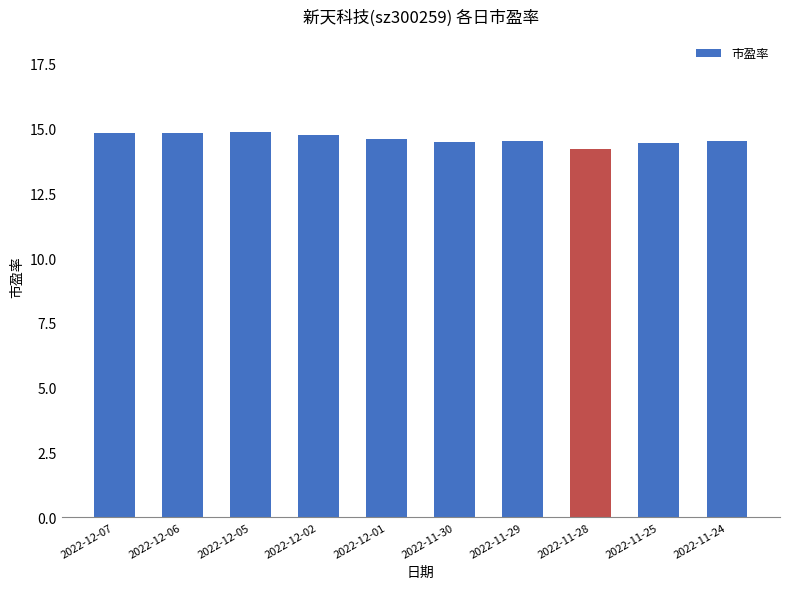

What is the sum of all values?

146.0